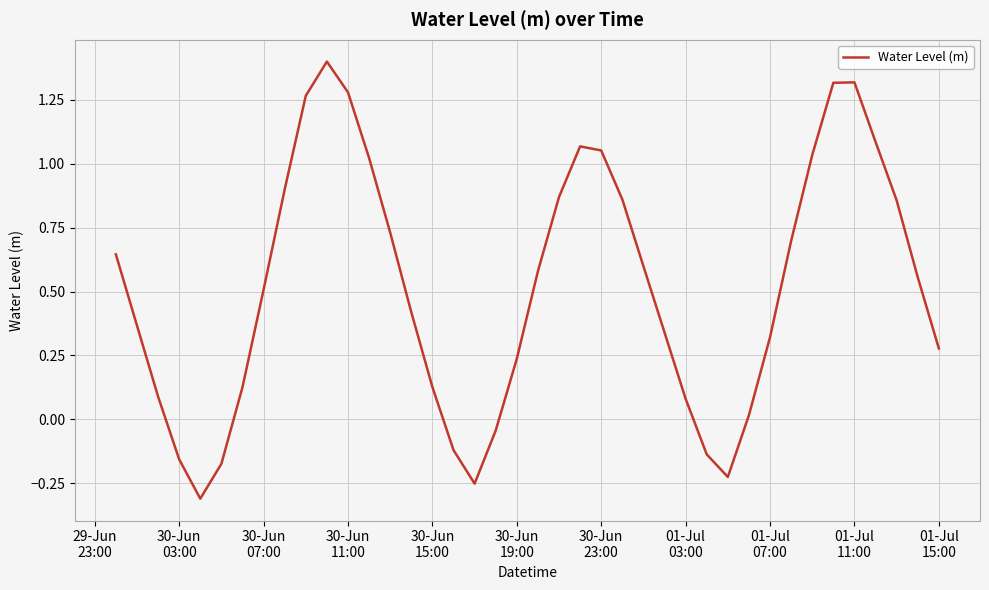

What is the greatest value displayed?

1.4